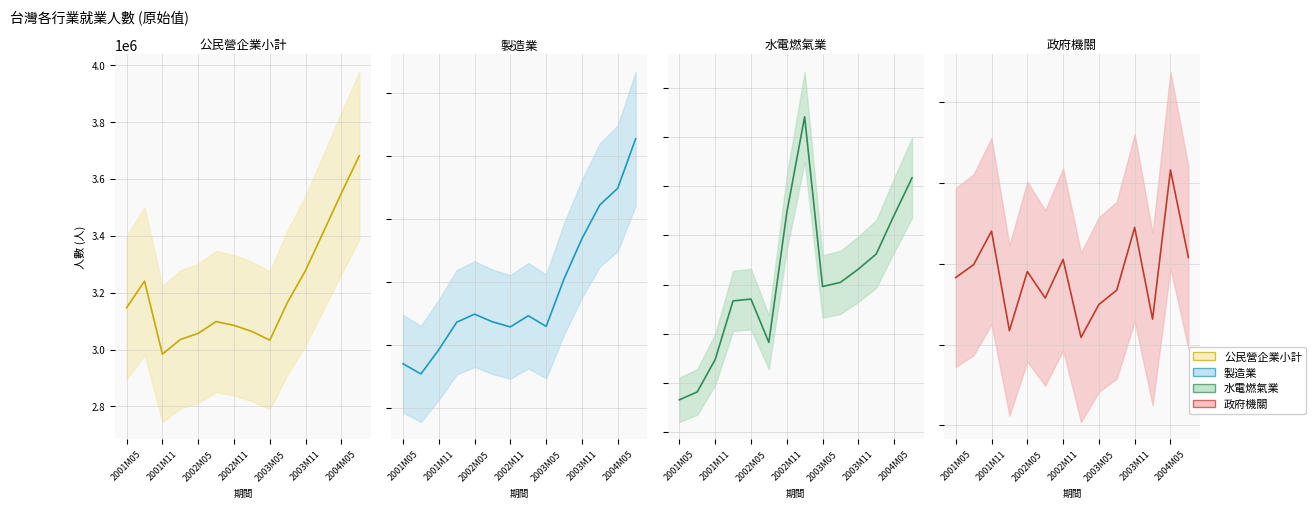

True or false: 製造業 and 政府機關 cross at least once.

False